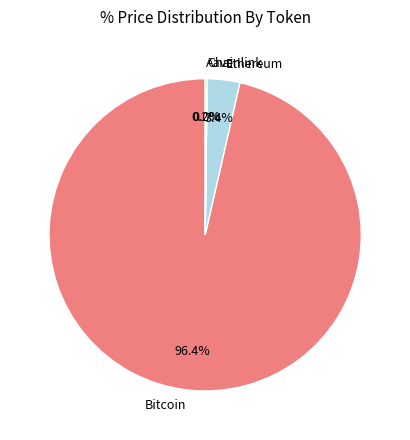

To the nearest percent, what is the average slice percentage?

25%